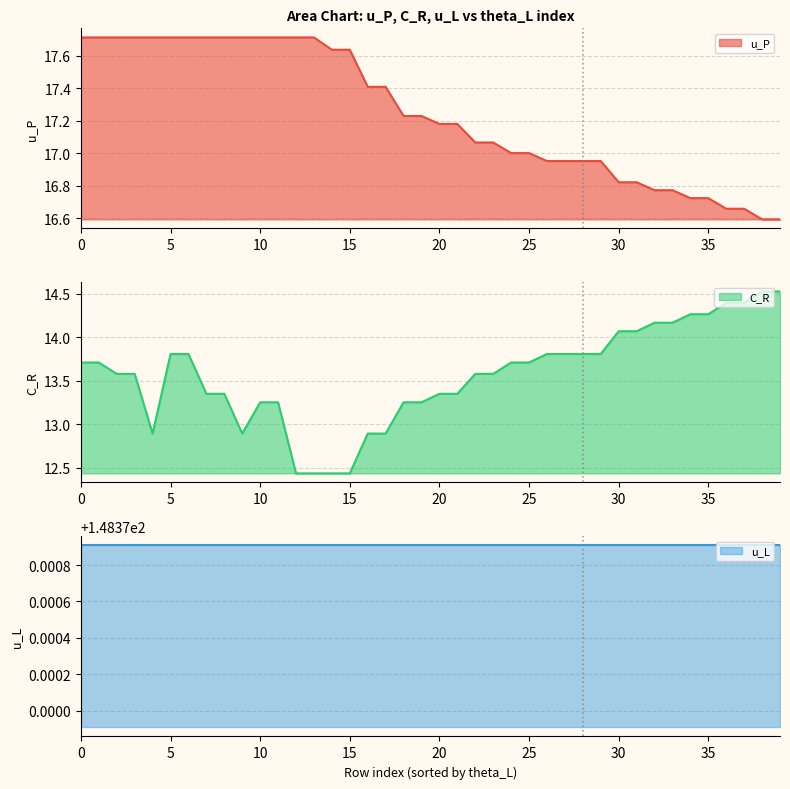

True or false: C_R and u_P intersect in this chart.

False